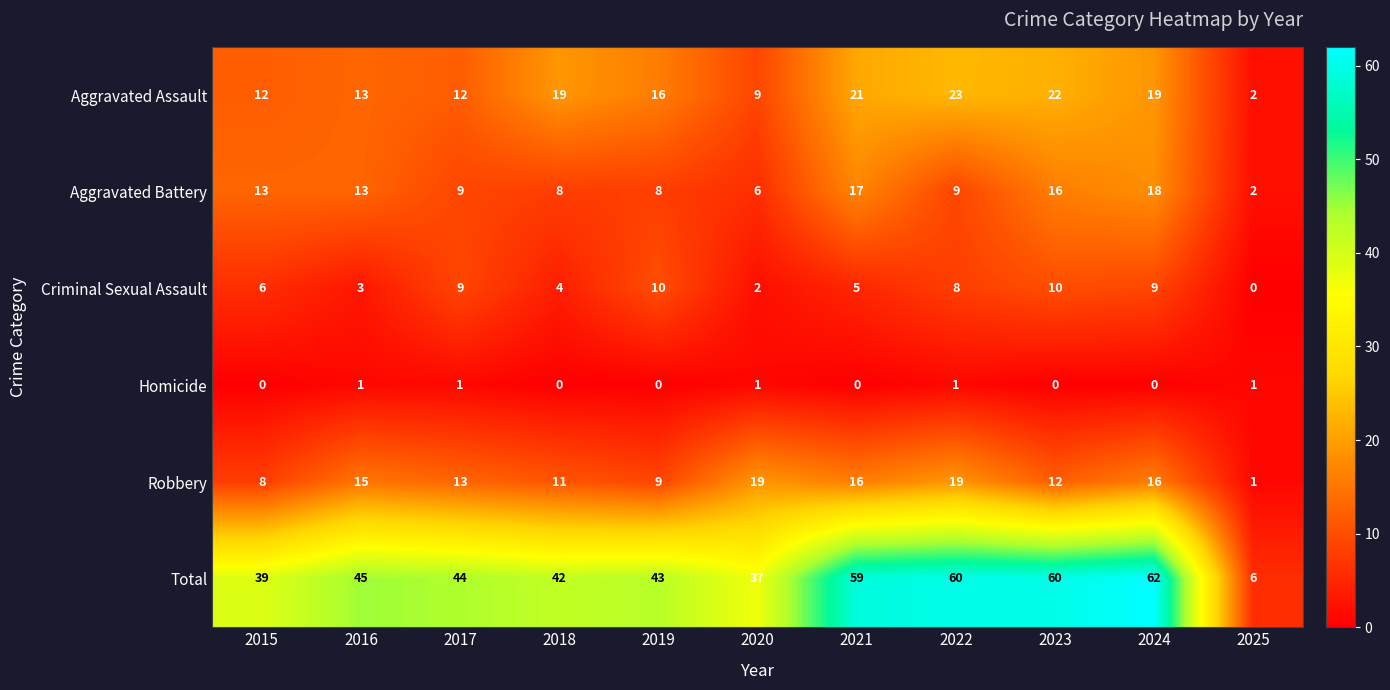

At how many categories does at least one series exceed 14?

10